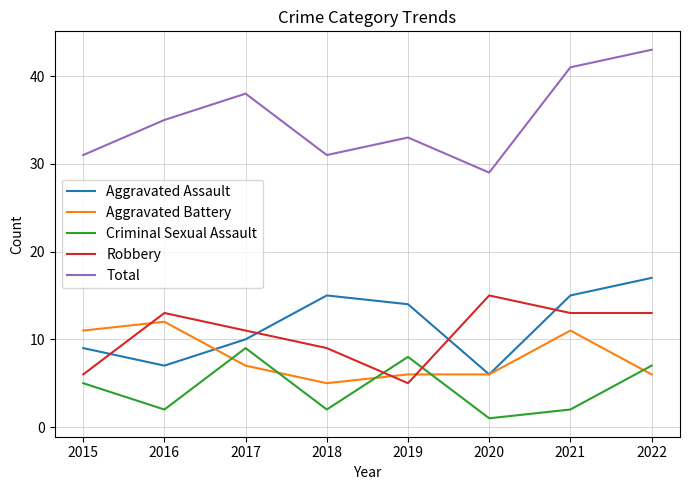

True or false: Robbery and Aggravated Assault intersect in this chart.

True